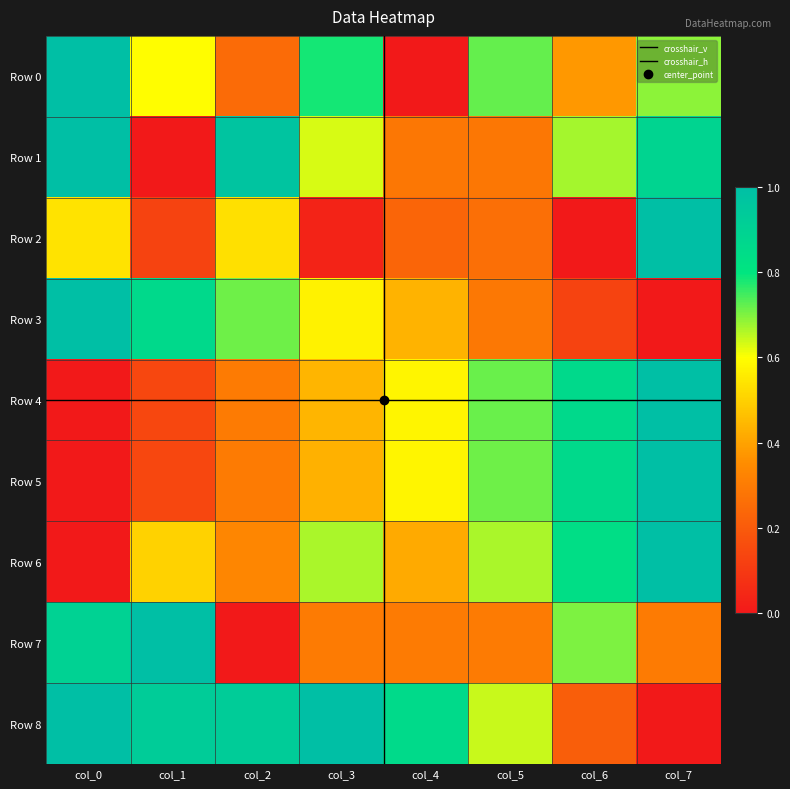

Reading left to right, list all the values displayed in this chart.

Row 0: col_0=1.0	col_1=0.6	col_2=0.2	col_3=0.8	col_4=0.0	col_5=0.7	col_6=0.4	col_7=0.7
Row 1: col_0=1.0	col_1=0.0	col_2=1.0	col_3=0.6	col_4=0.3	col_5=0.3	col_6=0.7	col_7=0.9
Row 2: col_0=0.5	col_1=0.1	col_2=0.5	col_3=0.0	col_4=0.2	col_5=0.3	col_6=0.0	col_7=1.0
Row 3: col_0=1.0	col_1=0.9	col_2=0.7	col_3=0.6	col_4=0.4	col_5=0.3	col_6=0.1	col_7=0.0
Row 4: col_0=0.0	col_1=0.1	col_2=0.3	col_3=0.4	col_4=0.6	col_5=0.7	col_6=0.9	col_7=1.0
Row 5: col_0=0.0	col_1=0.1	col_2=0.3	col_3=0.4	col_4=0.6	col_5=0.7	col_6=0.9	col_7=1.0
Row 6: col_0=0.0	col_1=0.5	col_2=0.3	col_3=0.7	col_4=0.4	col_5=0.7	col_6=0.8	col_7=1.0
Row 7: col_0=0.9	col_1=1.0	col_2=0.0	col_3=0.3	col_4=0.3	col_5=0.3	col_6=0.7	col_7=0.3
Row 8: col_0=1.0	col_1=0.9	col_2=0.9	col_3=1.0	col_4=0.9	col_5=0.6	col_6=0.2	col_7=0.0